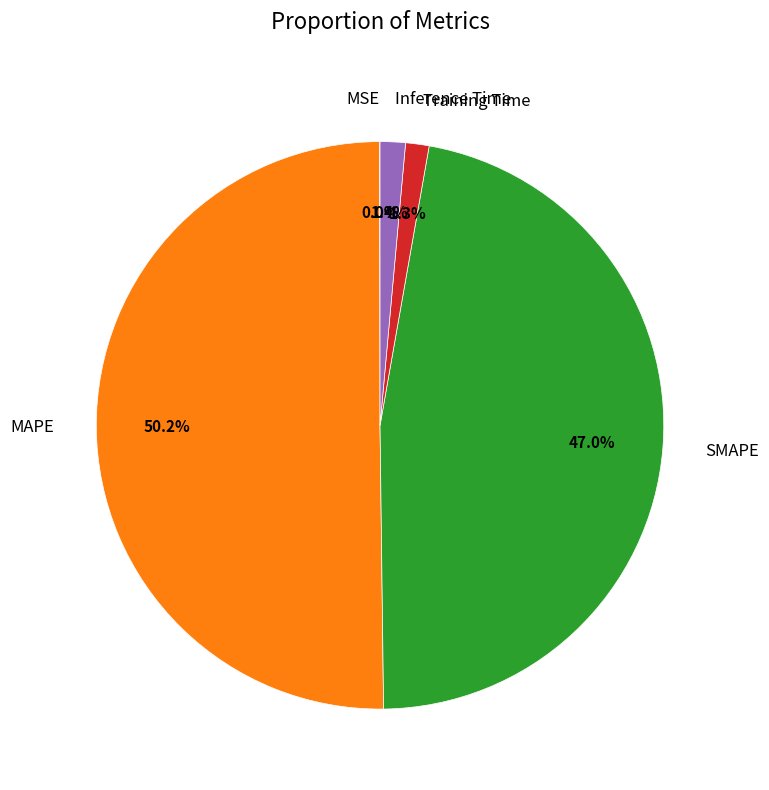

To the nearest percent, what portion does SMAPE represent?

47%